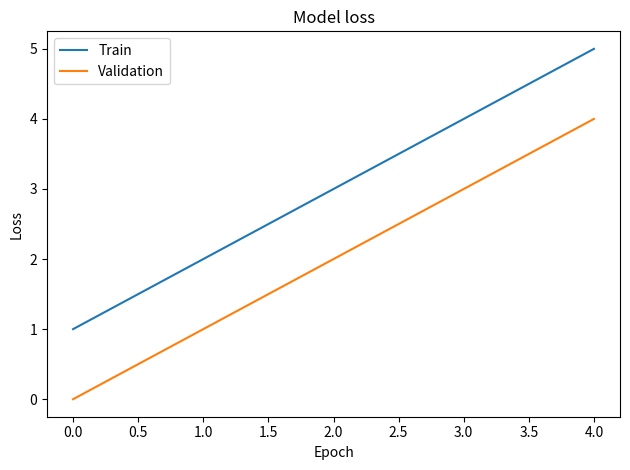

True or false: Train and Validation intersect in this chart.

False